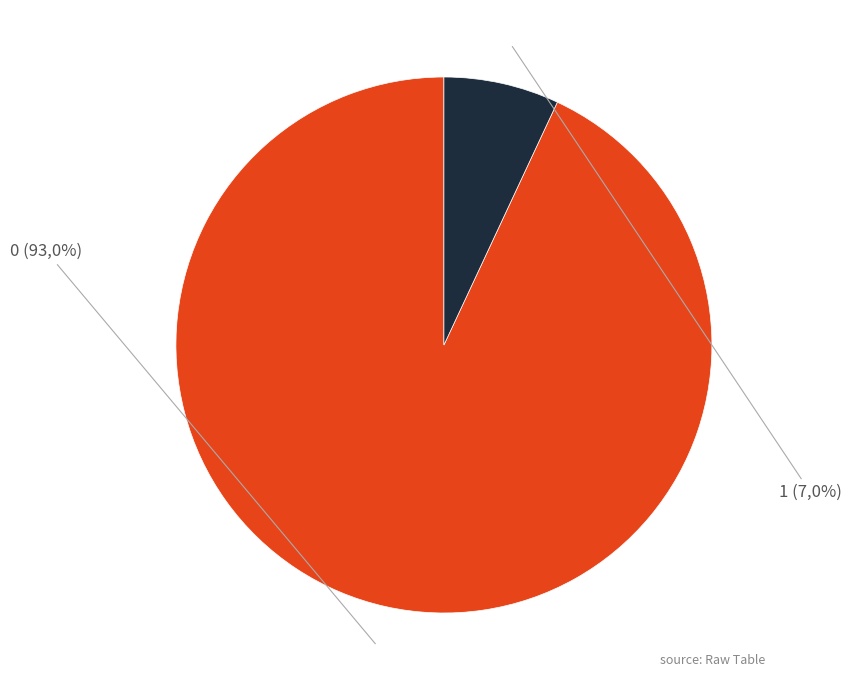

How much of the chart is everything except 0?

7.0%